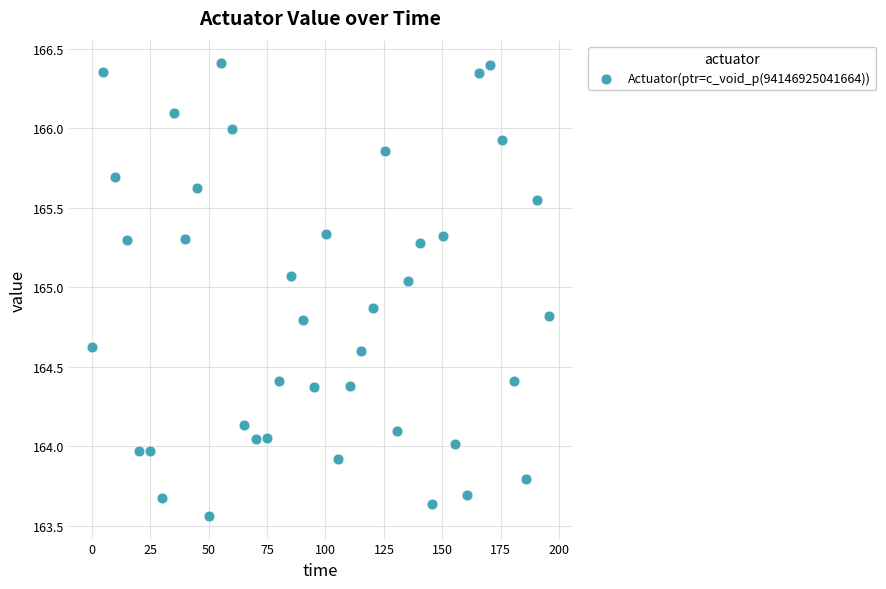

What is the range of Y values (max minus min)?

2.8